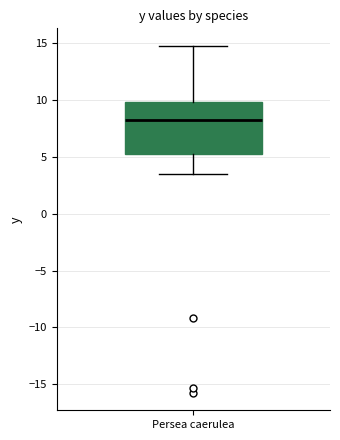

Transcribe this box plot: give where the median line is, the range the box spans, and where the two whiskers end, as read against the y-axis. The values are not printed on the chart, so give them approximately, as read against the axis.

median 8.0, box 5.5 to 10.0, whiskers 3.5 to 15.0